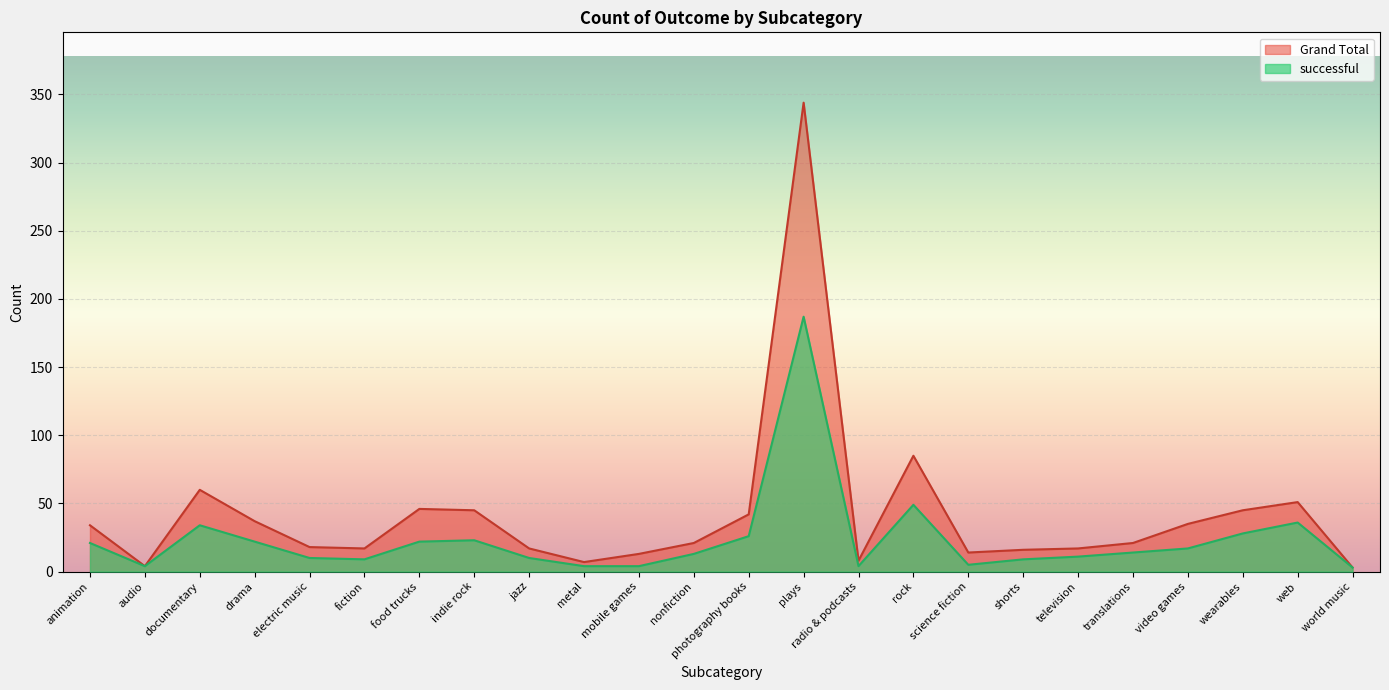

True or false: Grand Total and successful intersect in this chart.

False